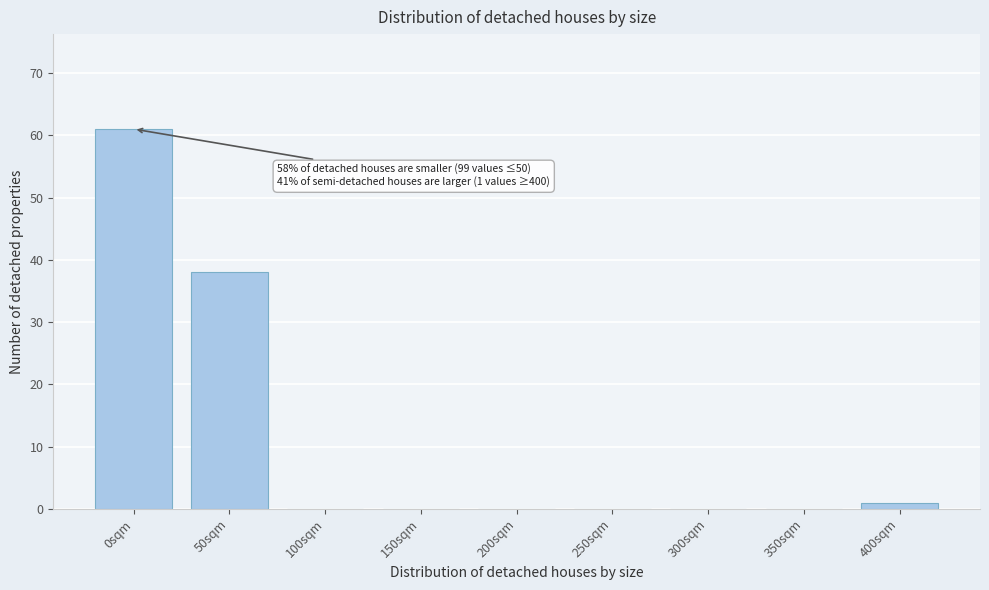

Reading left to right, extract all data points from this chart.

0sqm=61	50sqm=38	100sqm=0	150sqm=0	200sqm=0	250sqm=0	300sqm=0	350sqm=0	400sqm=1